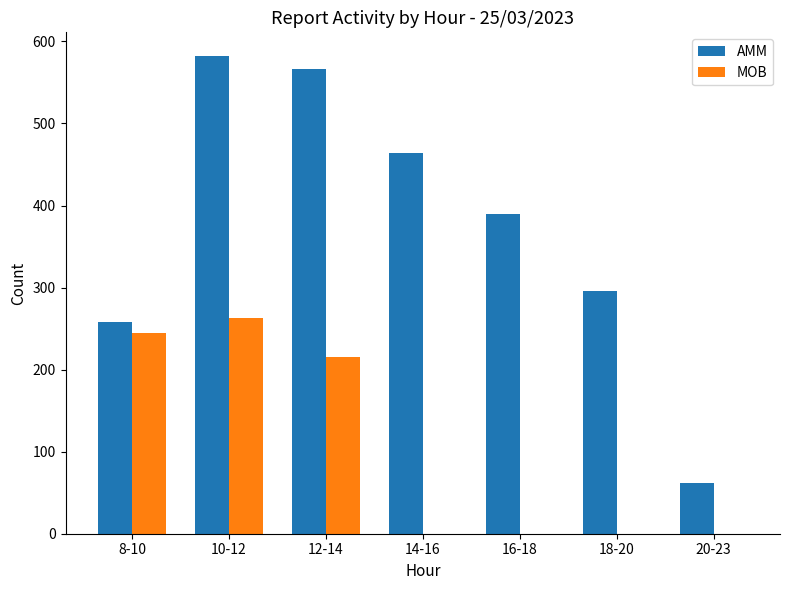

Which series has the largest total across all categories?

AMM